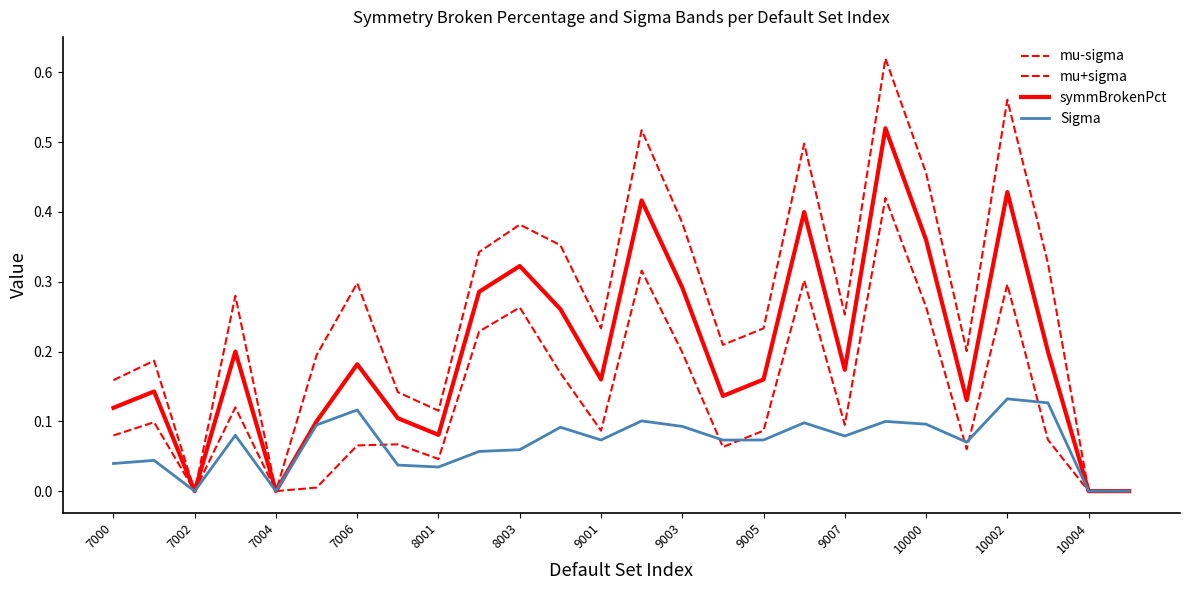

Does the chart have visible grid lines?

No